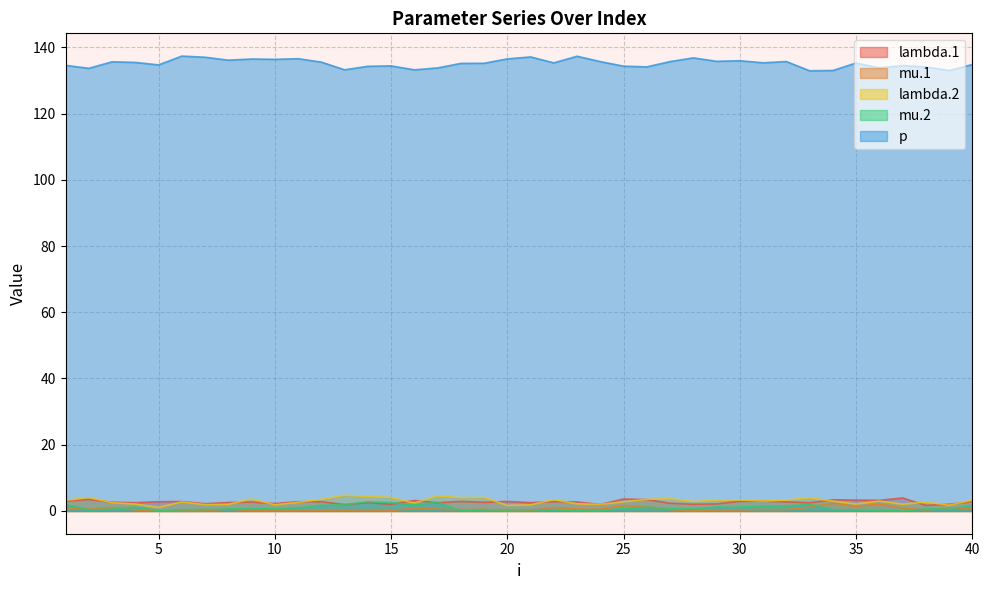

Reading right to left, list all the values displayed in this chart.

lambda.1: 2.8	2.0	1.7	3.9	3.2	3.3	3.4	2.5	2.7	3.0	2.9	2.1	2.0	2.3	3.4	3.6	2.0	2.7	2.8	2.5	2.9	2.6	2.9	2.5	3.2	2.0	2.5	1.9	2.8	2.8	2.2	2.7	2.6	2.2	2.8	2.8	2.5	2.6	3.5	3.0
mu.1: 0.8	0.9	0.4	0.9	2.1	1.4	2.4	1.2	0.4	0.5	0.3	0.3	0.1	0.4	1.3	1.7	0.5	0.6	1.0	0.1	0.1	0.5	0.4	0.5	0.9	0.1	0.3	0.2	0.2	0.2	0.1	0.1	0.6	0.0	0.0	0.0	0.3	1.1	0.6	0.7
lambda.2: 3.3	1.7	2.7	2.0	3.0	2.1	3.0	4.0	3.3	3.0	3.3	3.3	2.9	3.7	3.5	2.8	2.0	2.2	3.4	1.8	1.7	4.1	4.0	4.6	2.4	4.1	4.4	4.7	3.5	2.6	1.9	3.6	2.0	1.9	2.7	1.1	2.1	2.5	4.1	3.2
mu.2: 1.7	0.5	0.7	0.0	0.2	0.3	0.4	2.0	1.5	1.5	1.1	1.2	0.7	0.7	1.2	0.7	0.1	0.0	0.3	0.4	0.3	0.3	0.1	2.6	1.9	2.5	2.8	1.9	1.8	1.0	0.7	0.7	0.6	0.5	0.4	0.1	1.2	0.5	0.4	1.9
p: 134.8	133.0	134.1	134.5	133.8	135.3	133.0	132.9	135.7	135.3	135.9	135.8	136.8	135.7	134.1	134.3	135.7	137.3	135.3	137.1	136.5	135.2	135.1	133.8	133.2	134.4	134.3	133.2	135.5	136.6	136.4	136.5	136.1	137.0	137.3	134.7	135.4	135.6	133.7	134.6